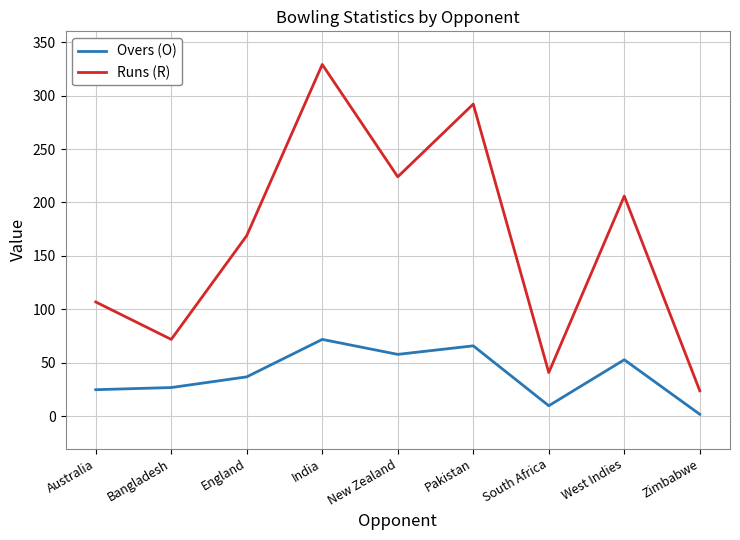

How many series are shown in this chart?

2